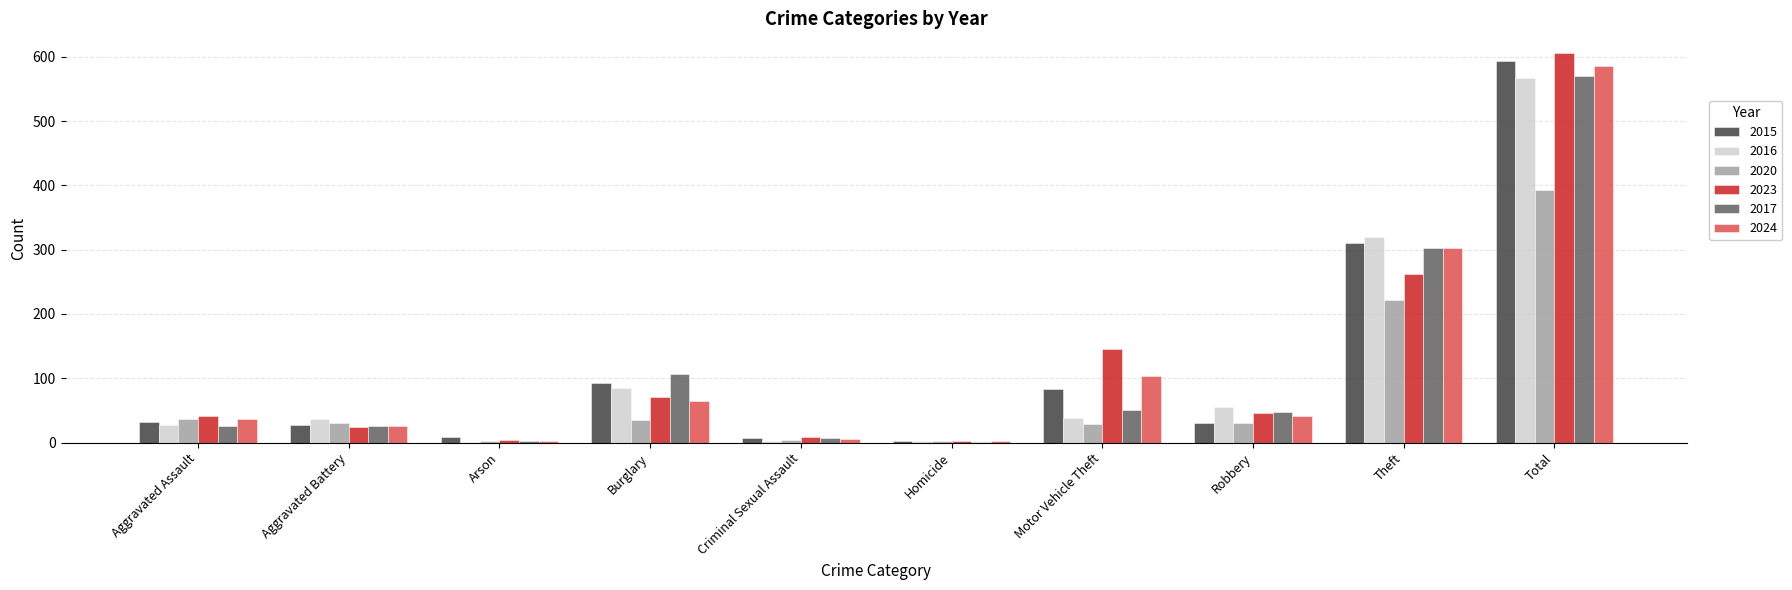

What are all the series names shown in the legend?

2015, 2016, 2020, 2023, 2017, 2024